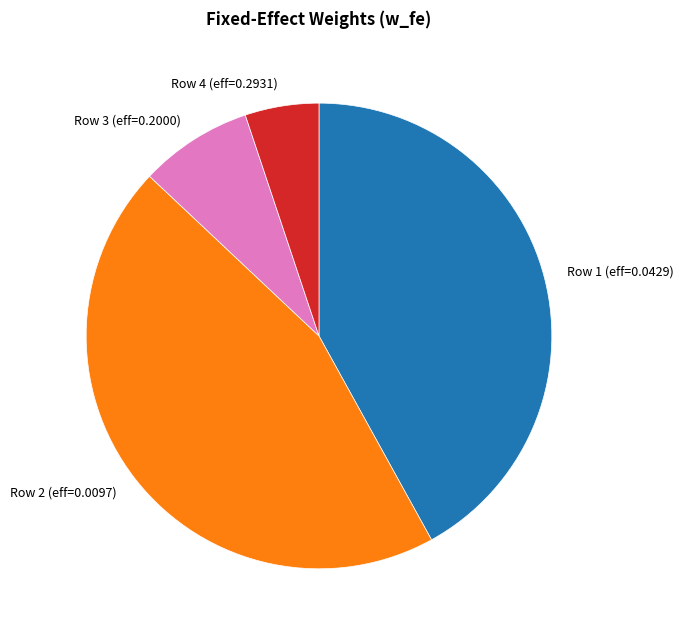

Count the number of slices in the pie.

4